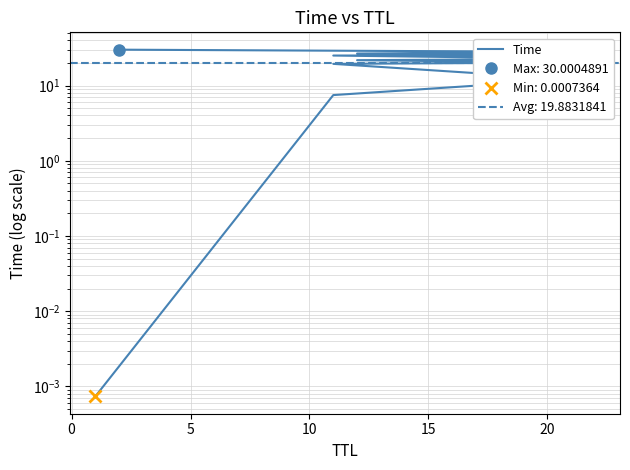

Is this an area chart (filled region under the line)?

No